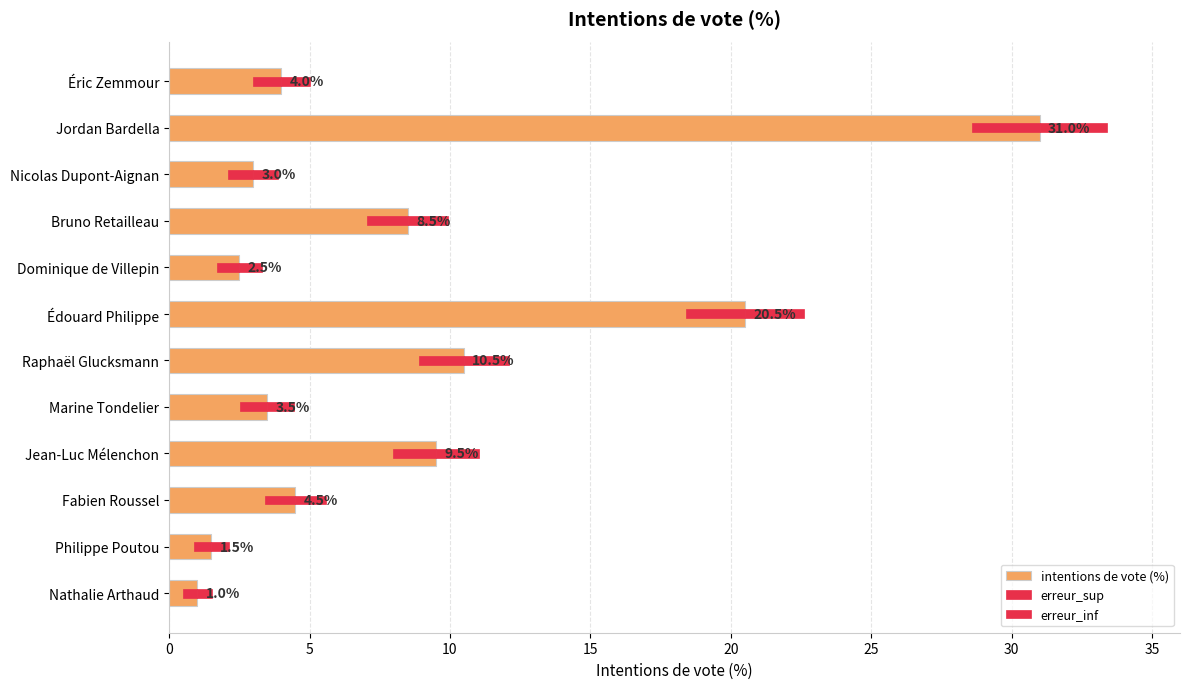

Where is erreur_sup nearest to the value 1?

Éric Zemmour